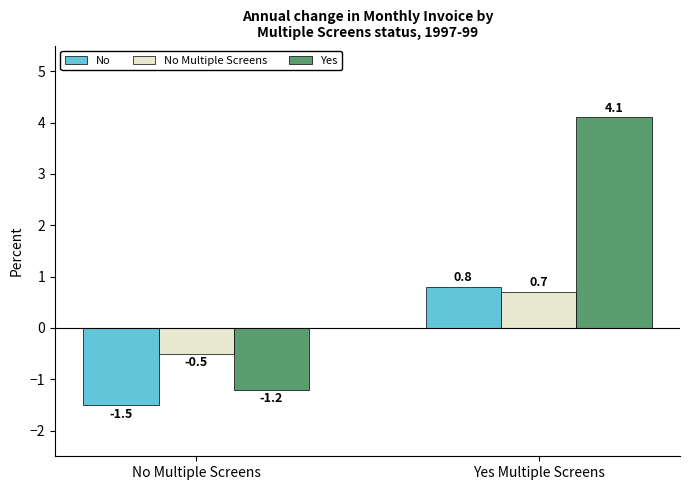

Which series has the widest spread of values?

Yes